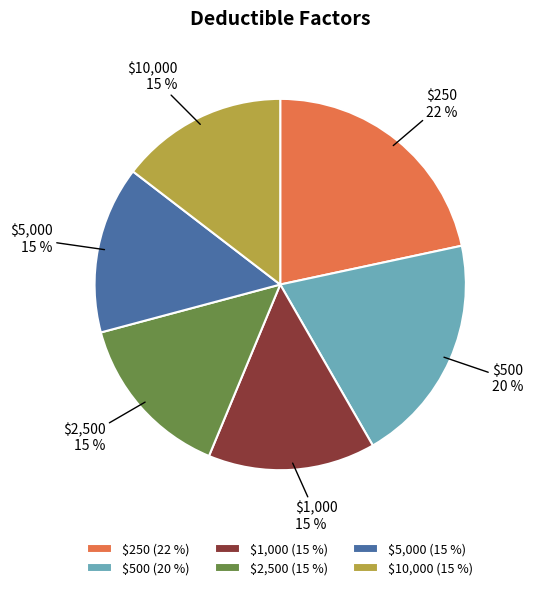

True or false: $1,000 accounts for 29% of the total.

False